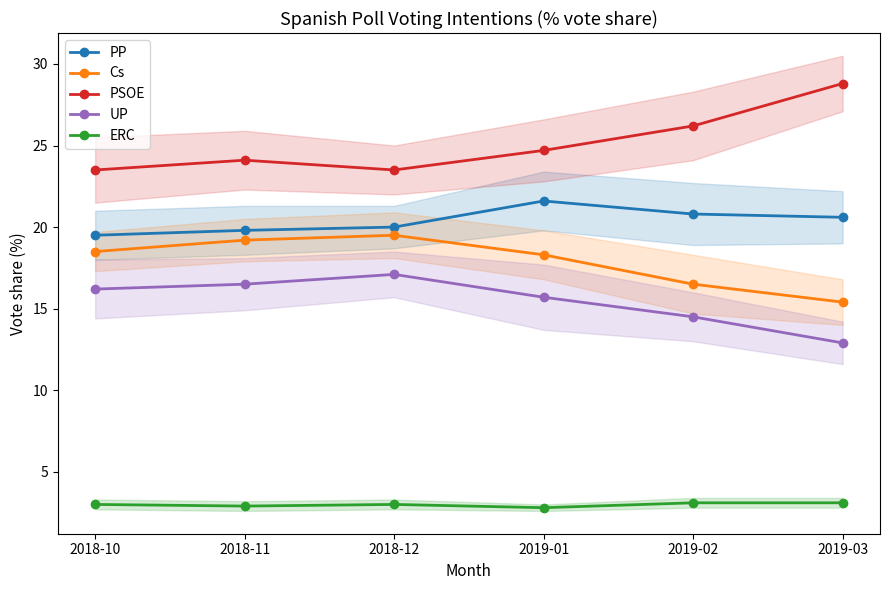

List the labels in order of Cs value, smallest first.

2019-03, 2019-02, 2019-01, 2018-10, 2018-11, 2018-12